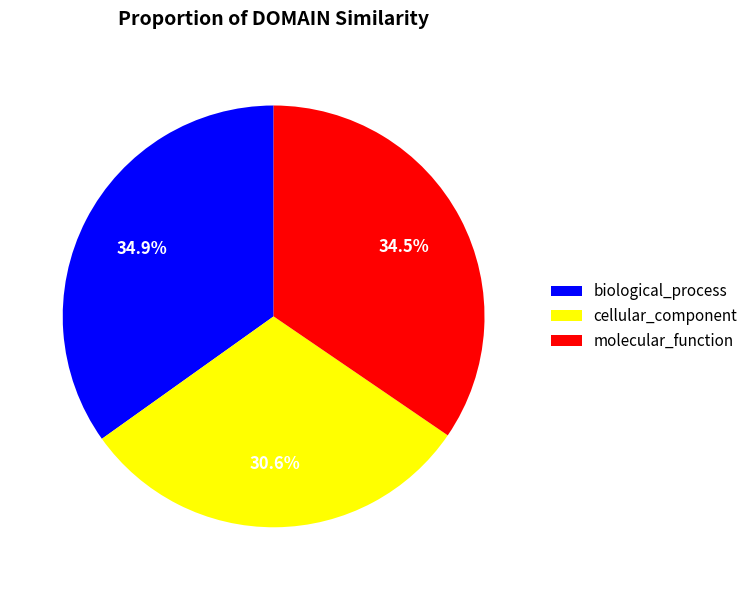

Is the sum of biological_process and molecular_function greater than half?

Yes